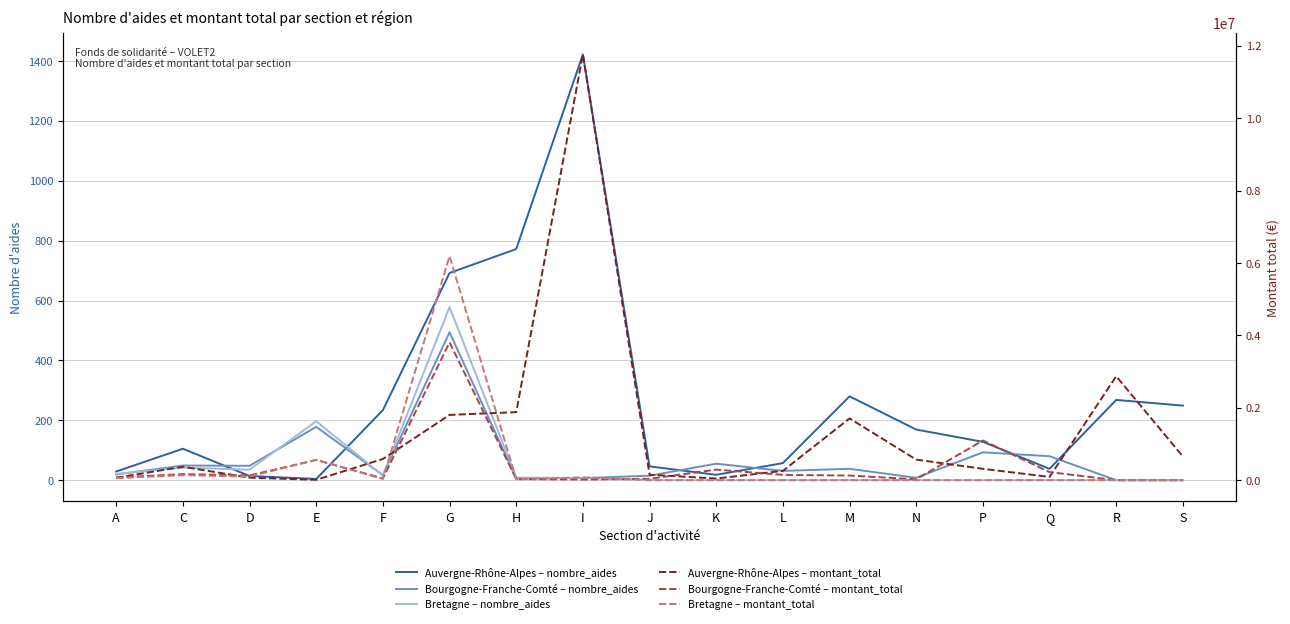

Is it true that Bretagne – montant_total equals 3175608 at Q?

False